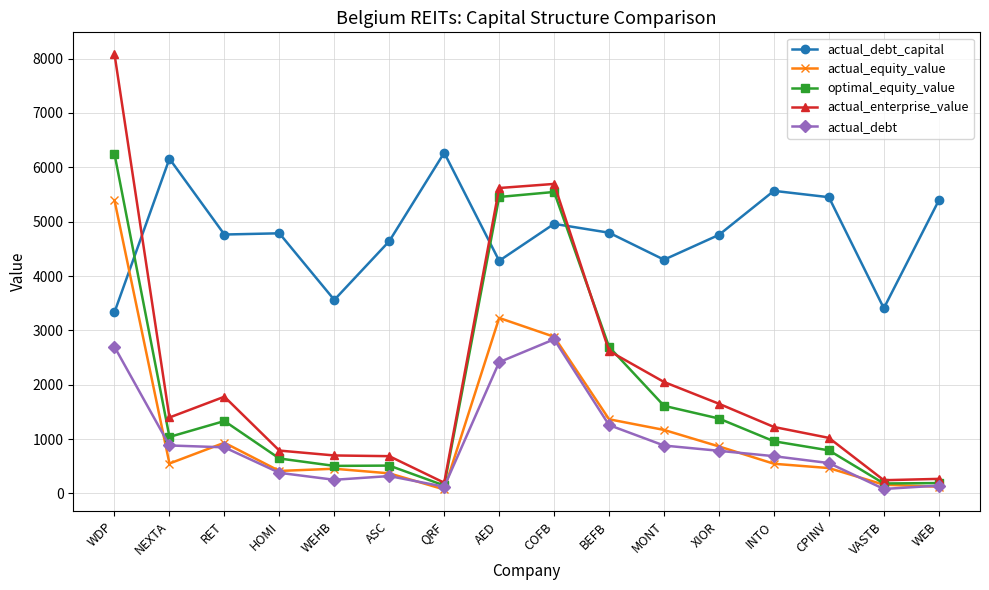

Is it true that actual_debt equals 2697.2 at WDP?

True